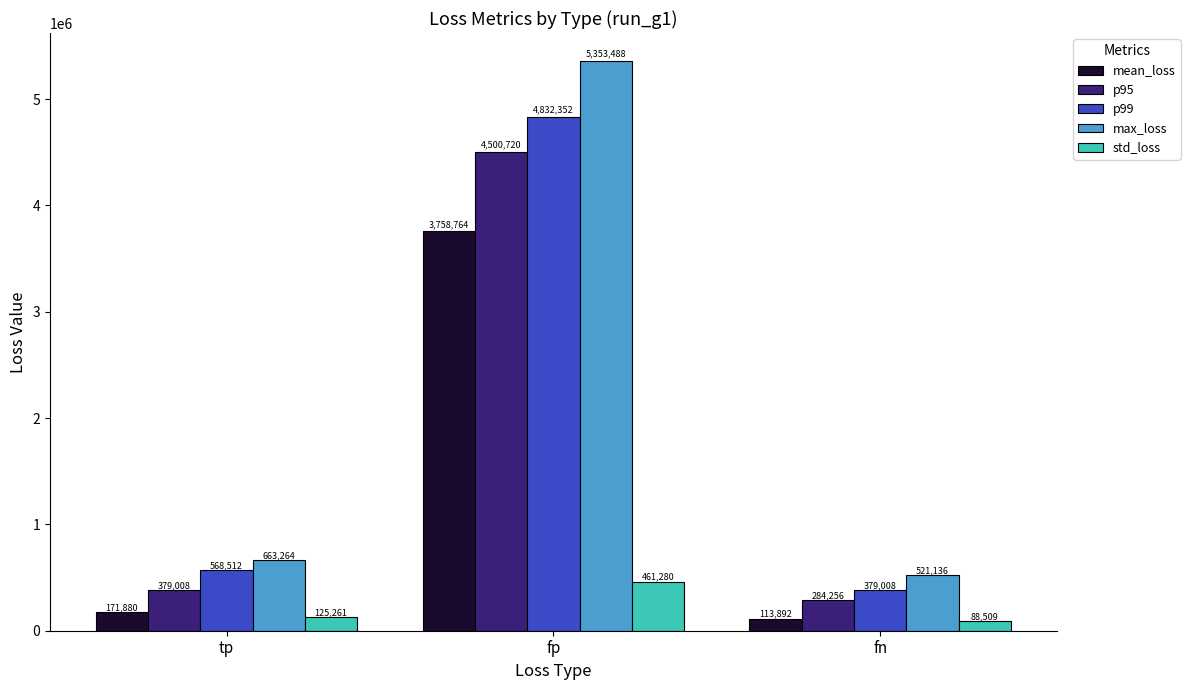

At which label does max_loss reach its minimum?

fn